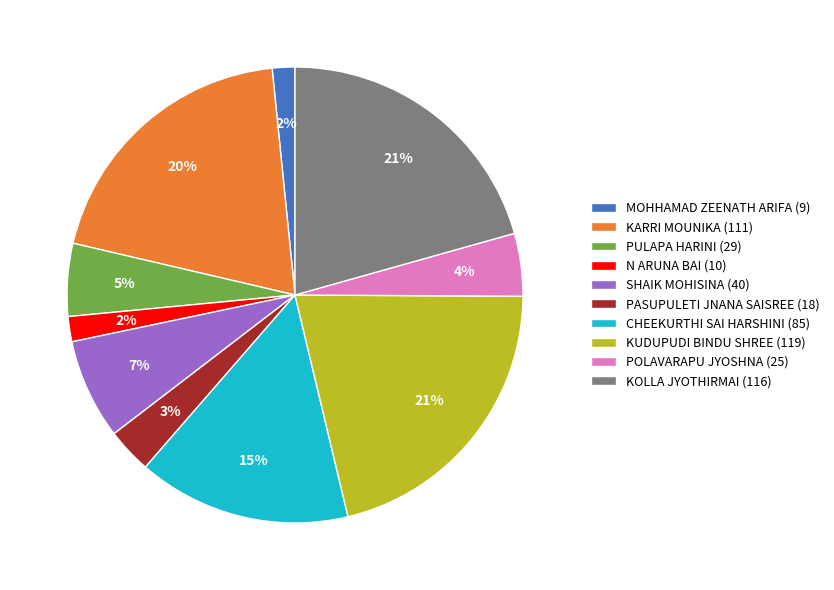

Count the number of slices in the pie.

10